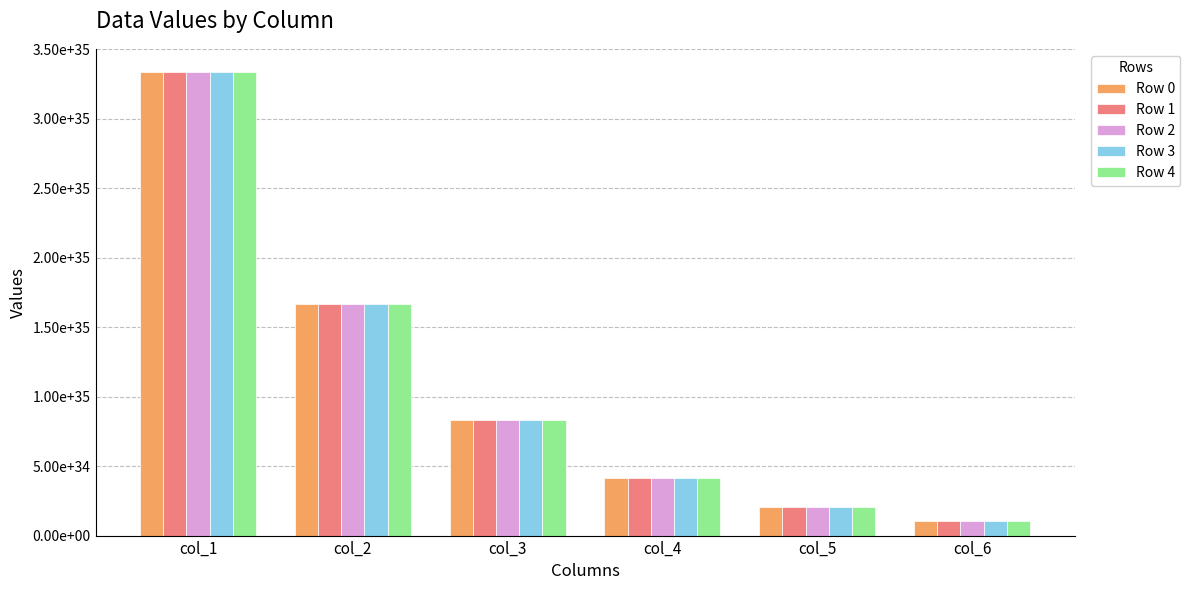

At which category does the chart reach its peak across all series?

col_1